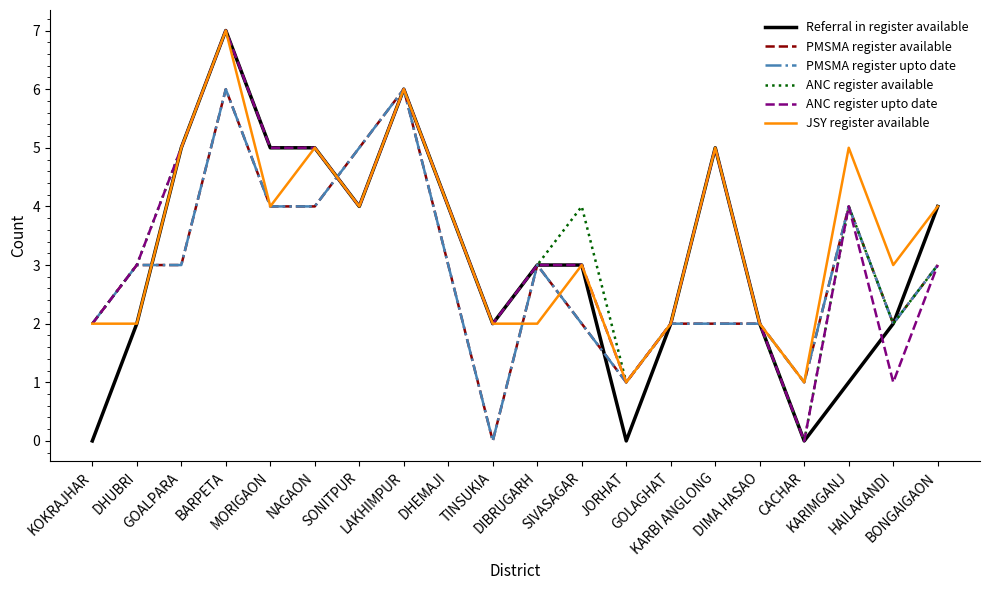

Which category has the lowest value in the PMSMA register upto date series?

TINSUKIA